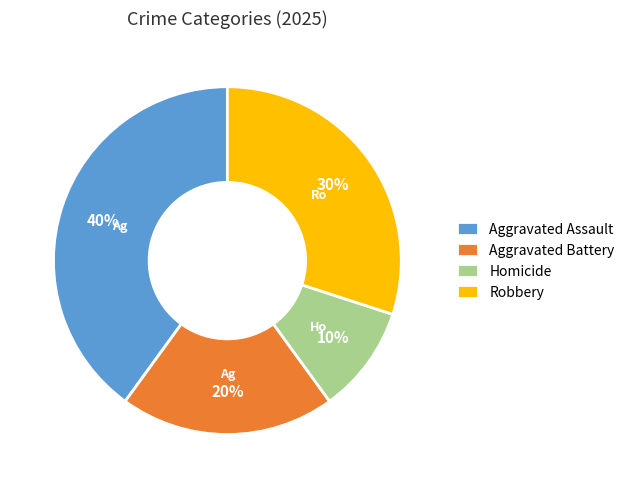

How many slices are in this pie chart?

4